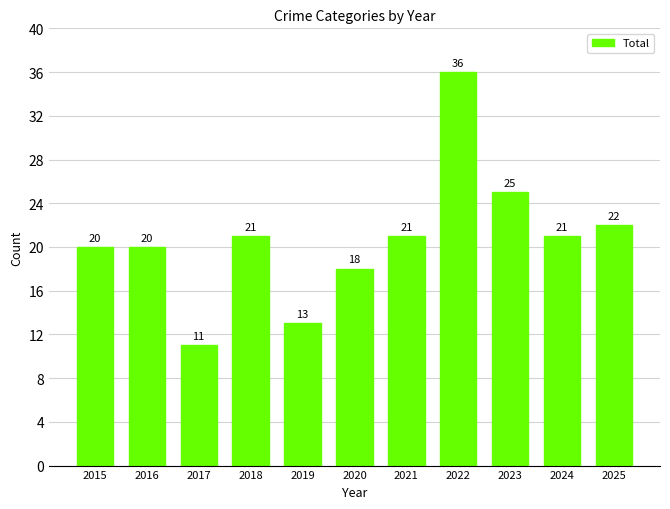

Reading left to right, extract all data points from this chart.

20	20	11	21	13	18	21	36	25	21	22